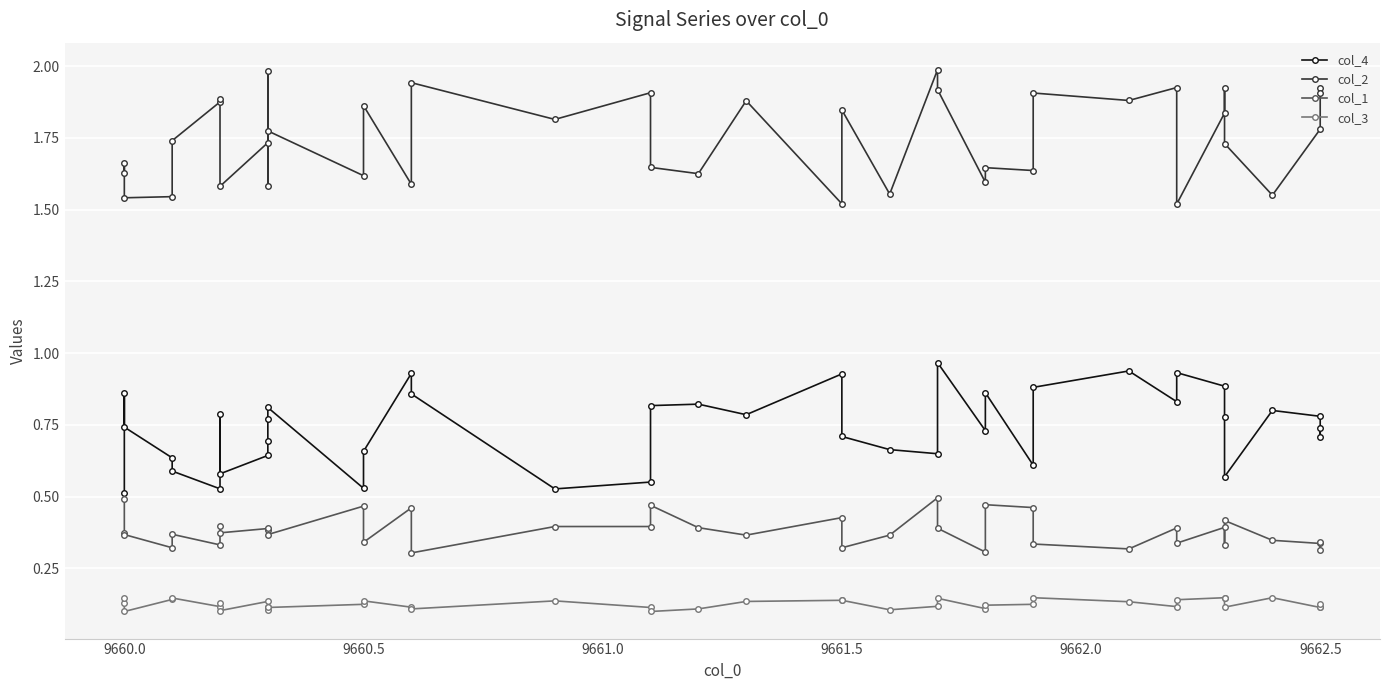

True or false: col_3 and col_4 cross at least once.

False